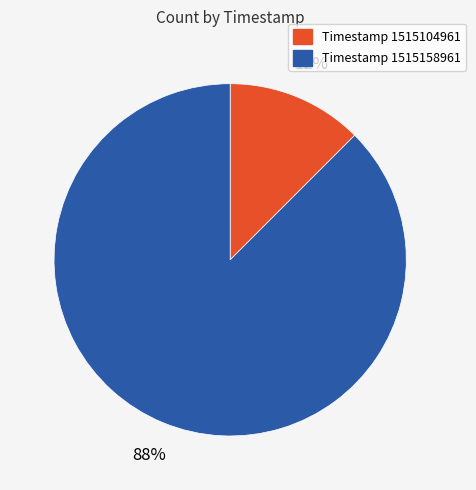

Is there a majority slice in this chart?

Yes